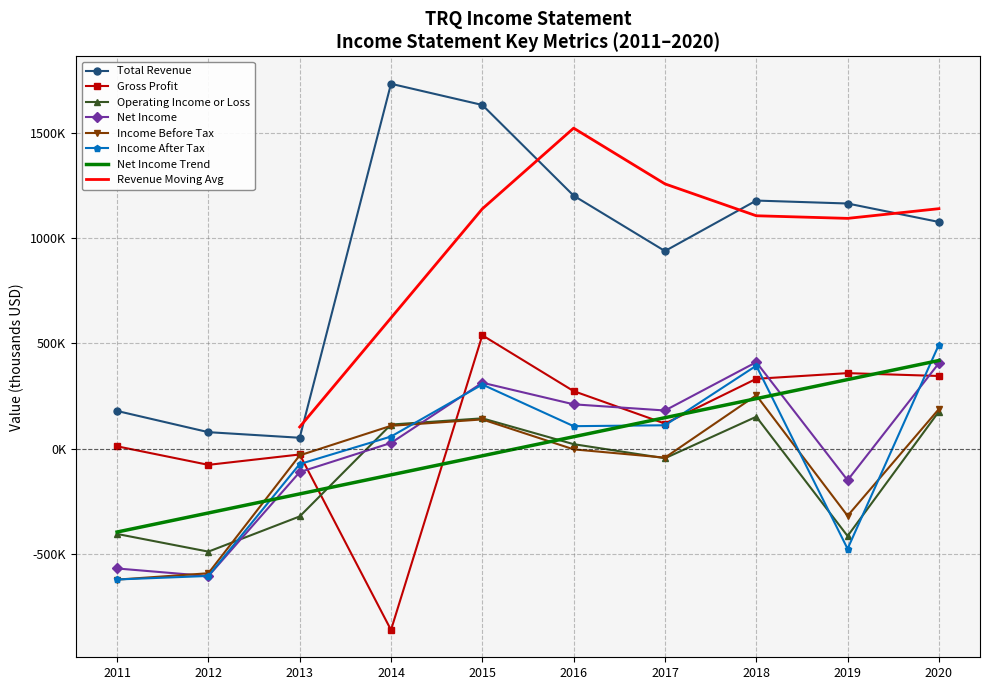

At which category does Total Revenue reach its first local valley?

2013